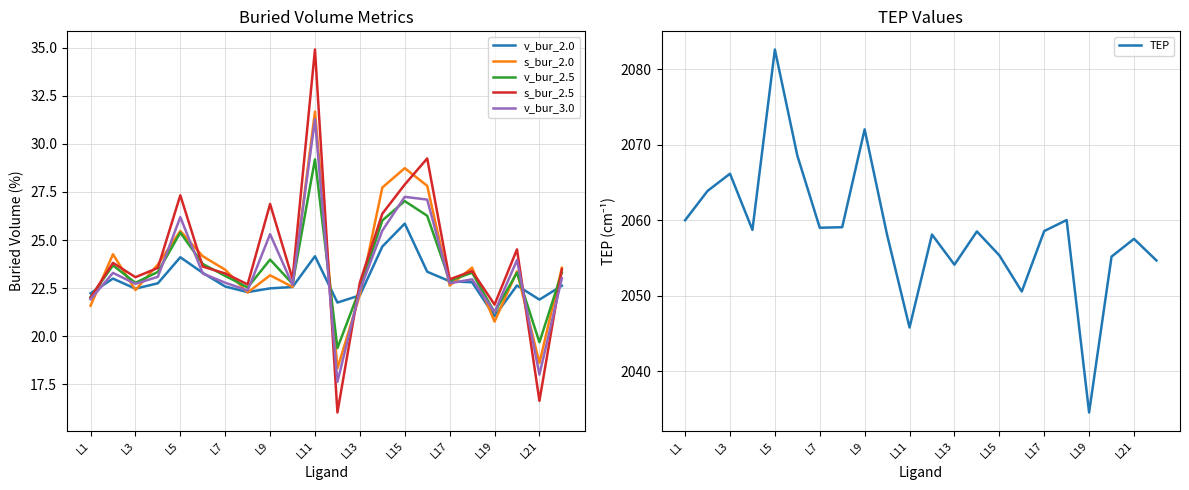

What is the greatest value displayed?

2082.6